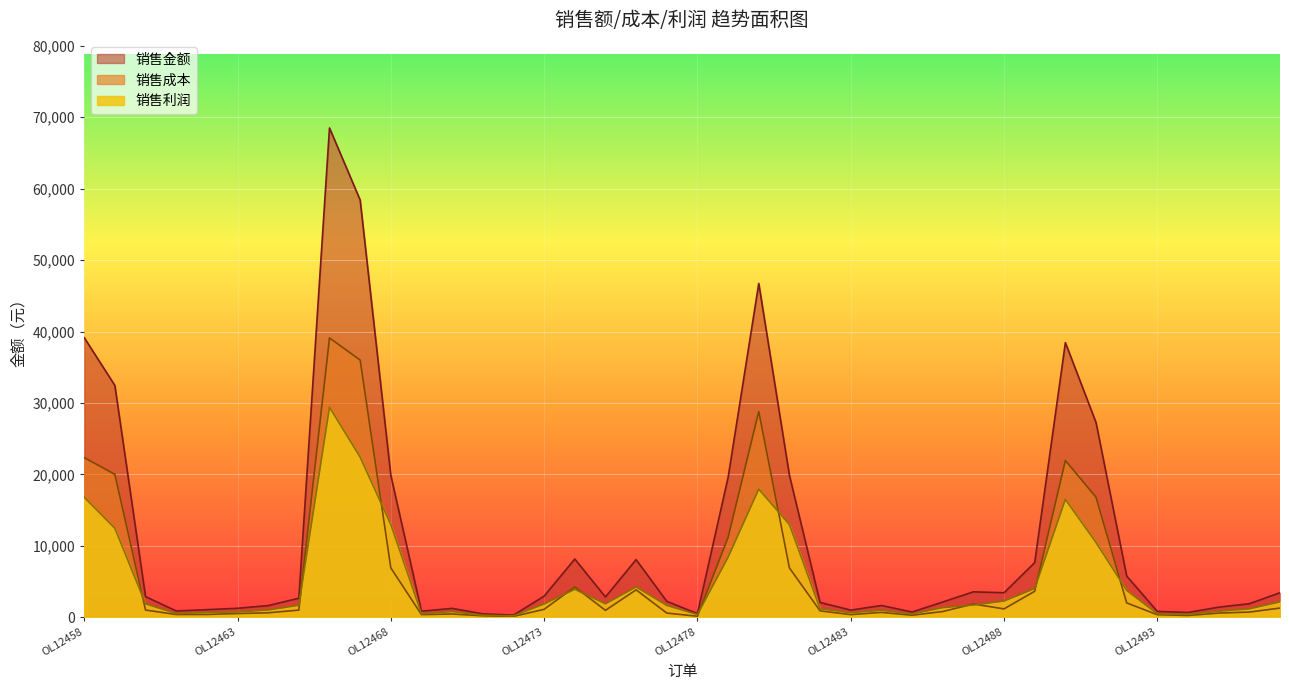

Is it true that 销售成本 equals 1000 at OL12460?

True